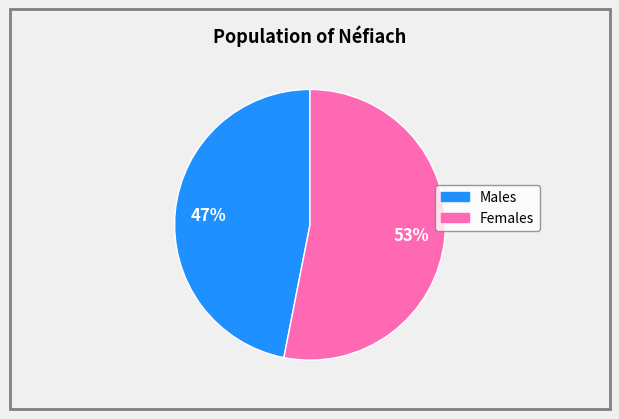

Is there any slice that represents more than half of the pie?

Yes